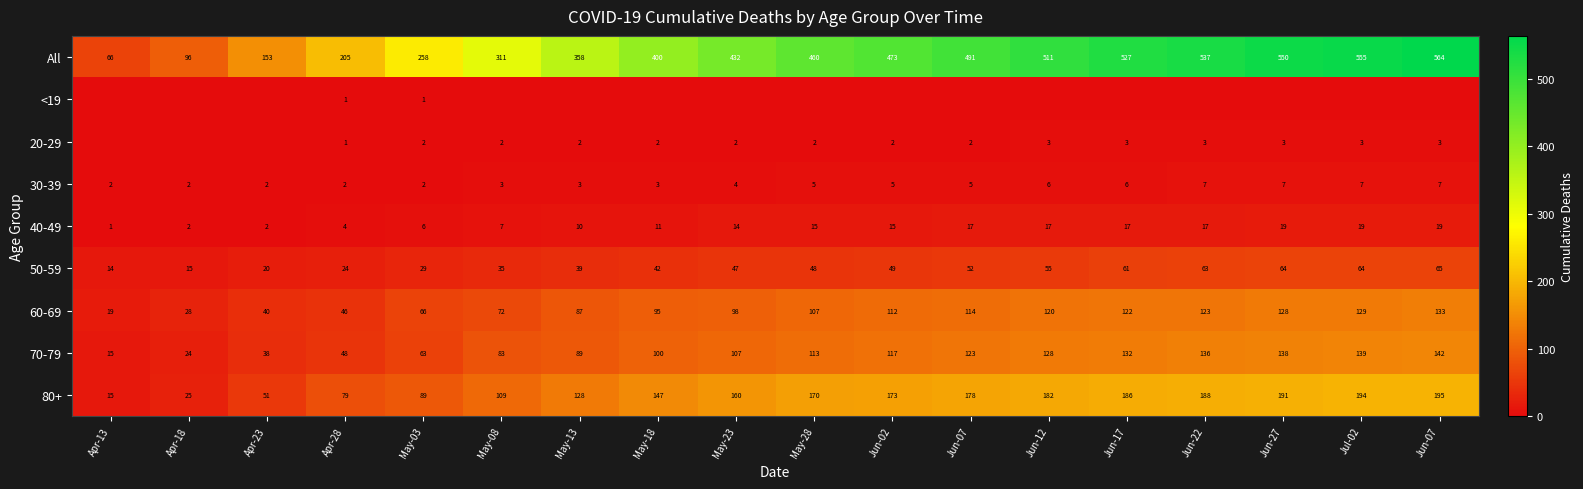

What is the difference between the highest and lowest values at May-18?

400